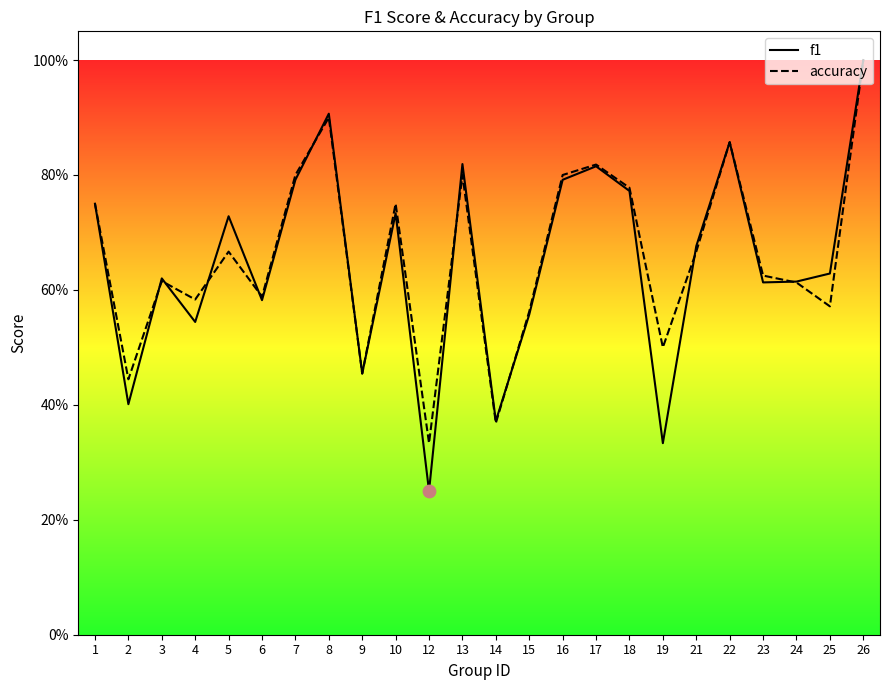

What is the total value across all series at 17?

1.6